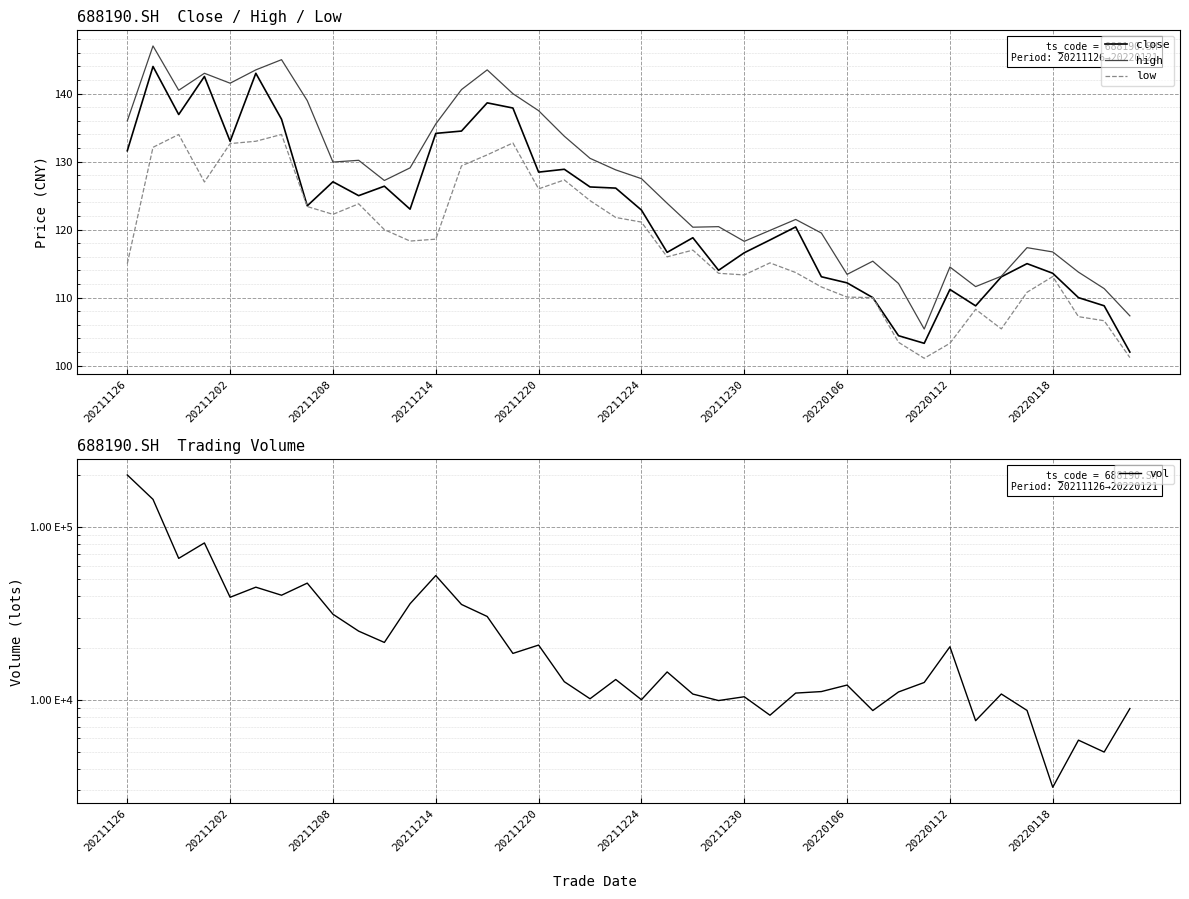

Which series has the largest total across all categories?

vol